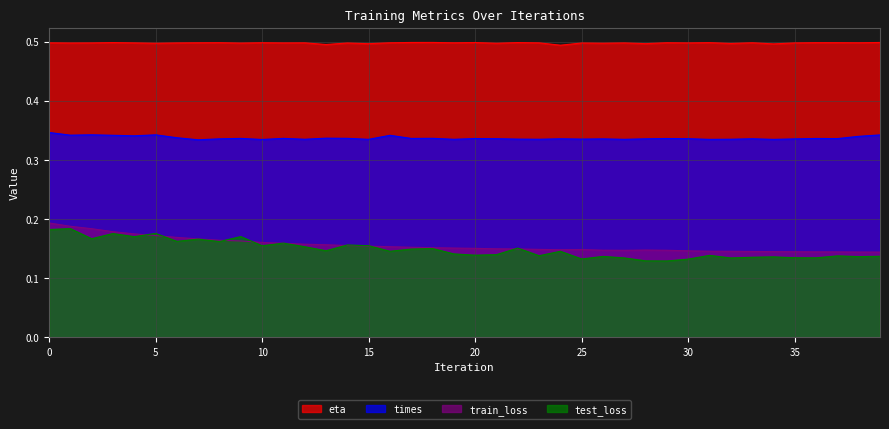

What is the value of the times point at the 25th from the left?

0.3